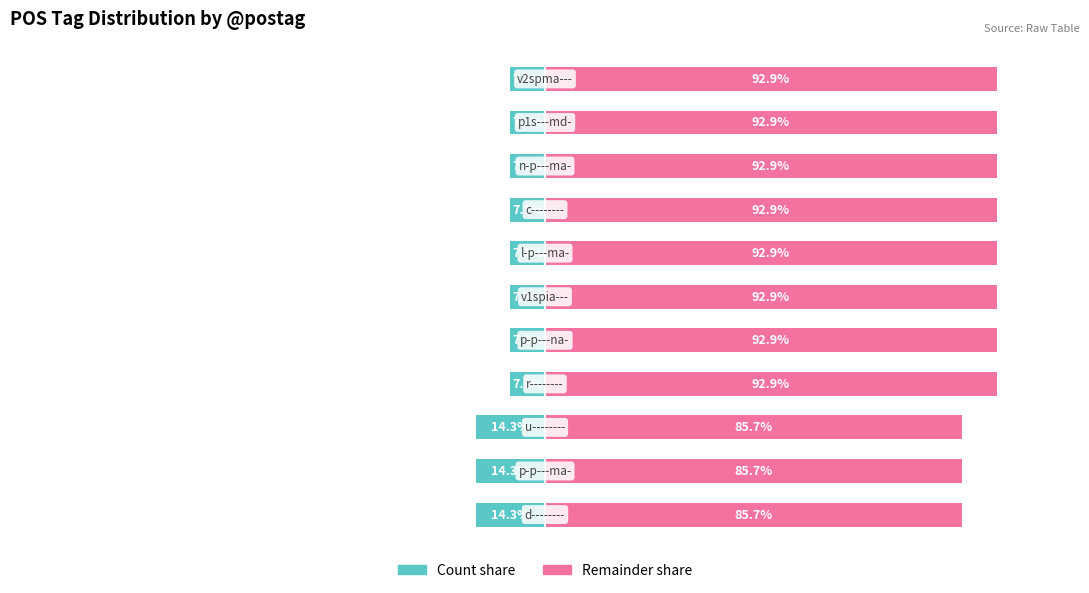

What is the value of the Count bar at the 9th from the left?

-7.1